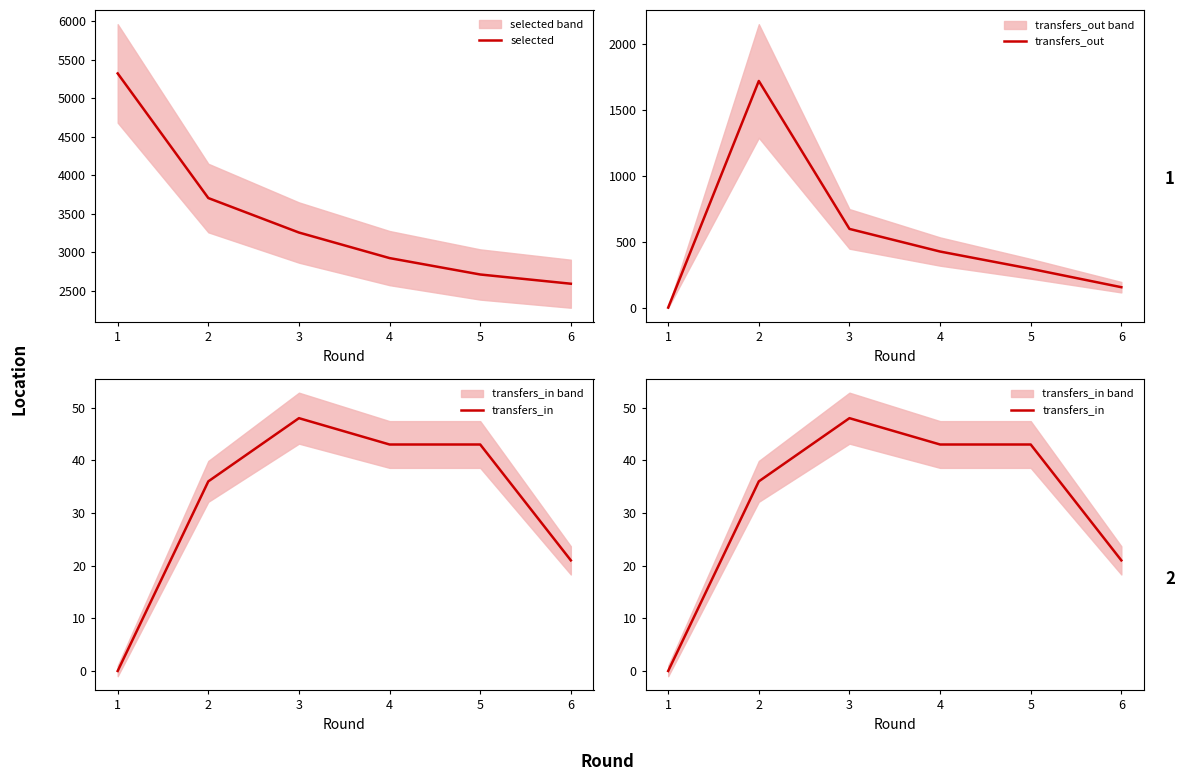

Is it true that transfers_out equals 457 at 5?

False